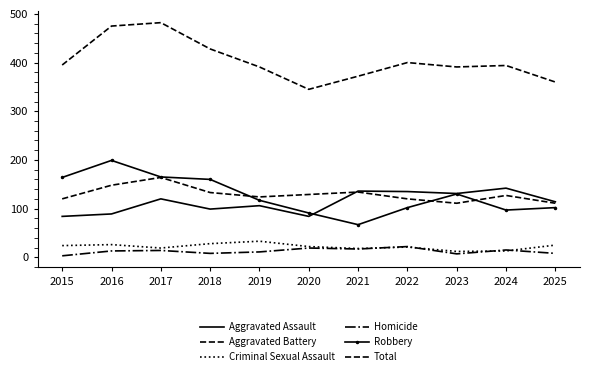

At which category does the chart reach its peak across all series?

2017